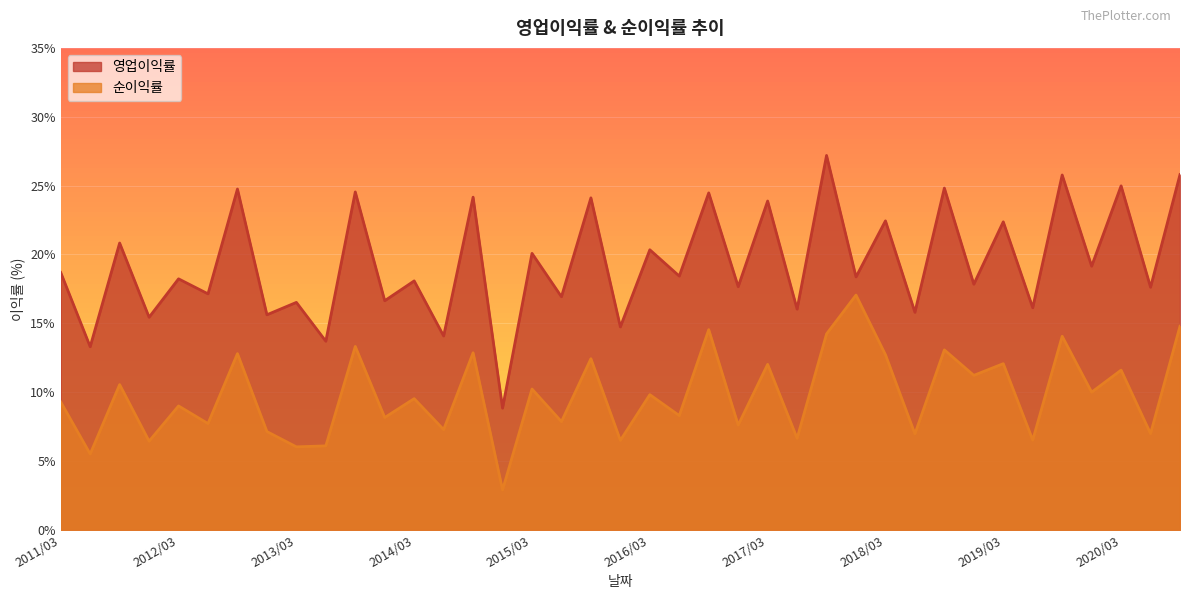

How many distinct data groups are displayed?

2